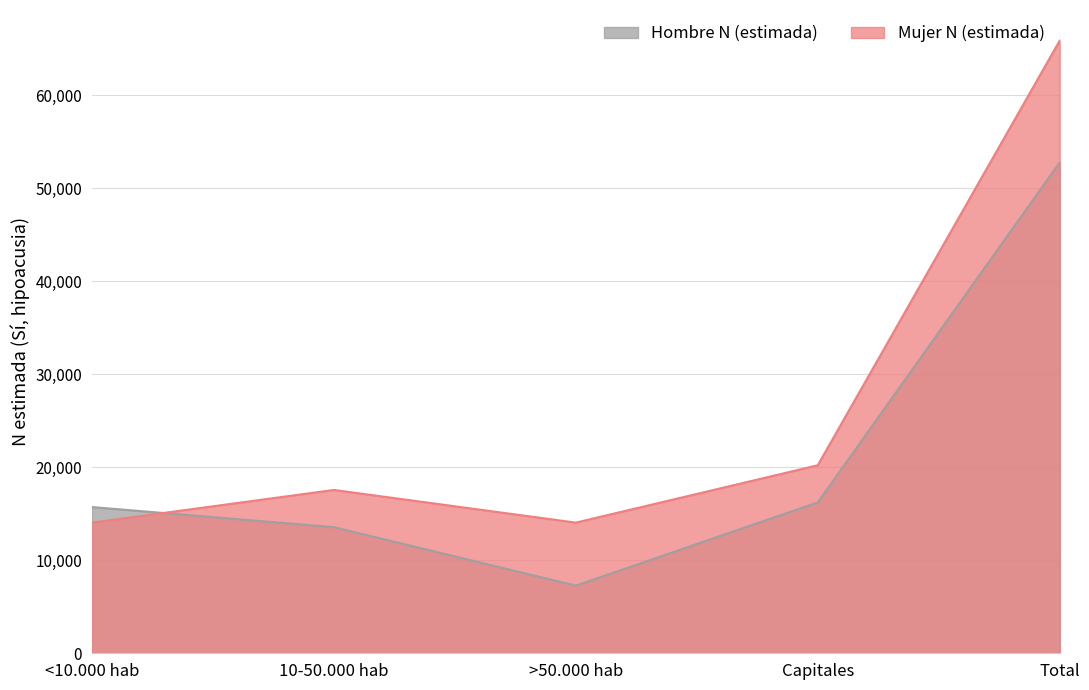

List the series in order of their overall mean, lowest first.

Hombre N (estimada), Mujer N (estimada)